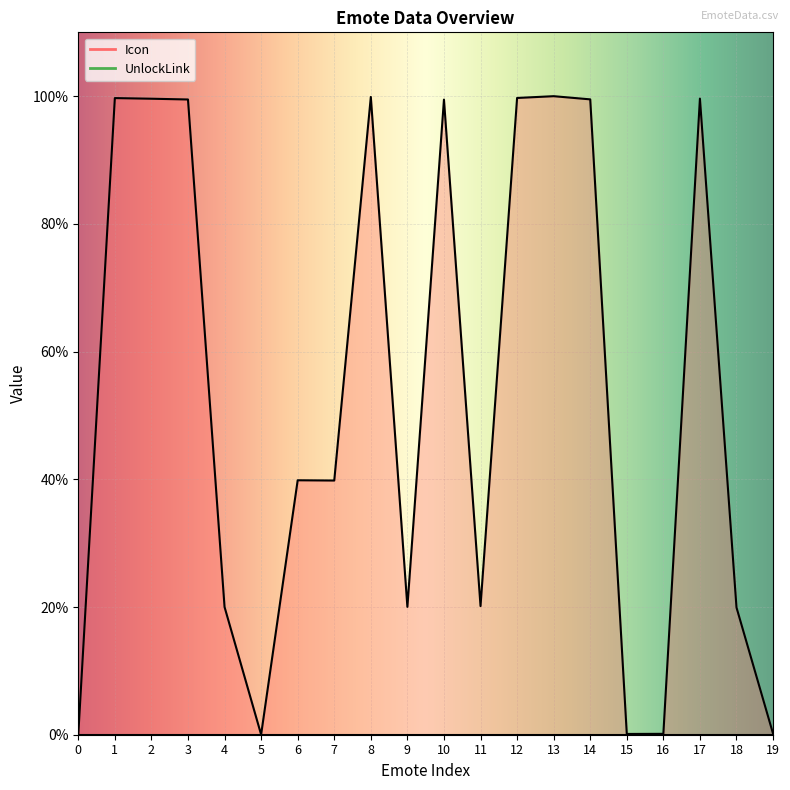

Which category has the highest value across all series?

13